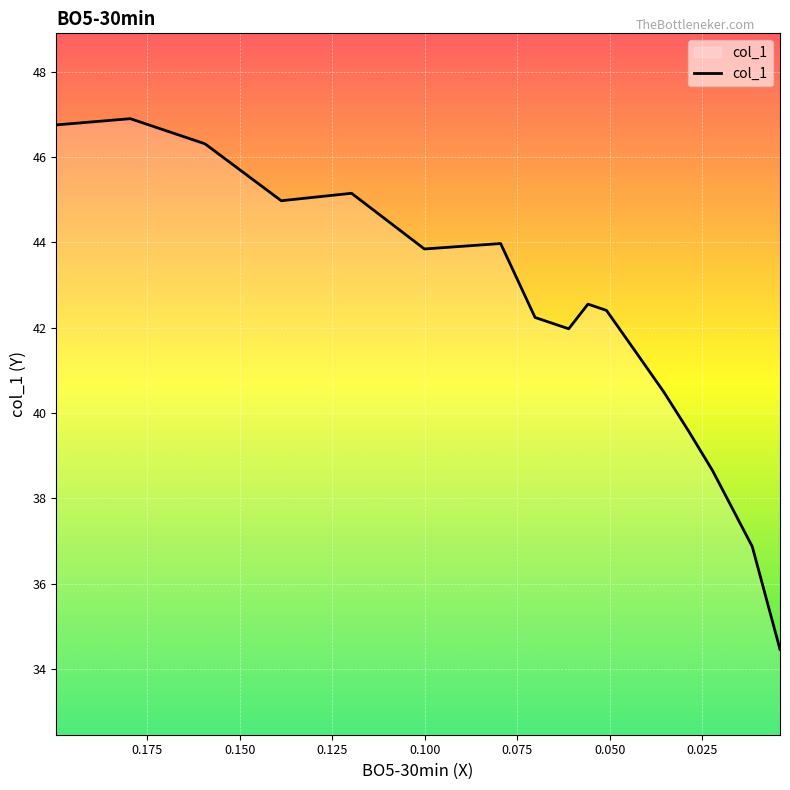

What is the average value?

42.3